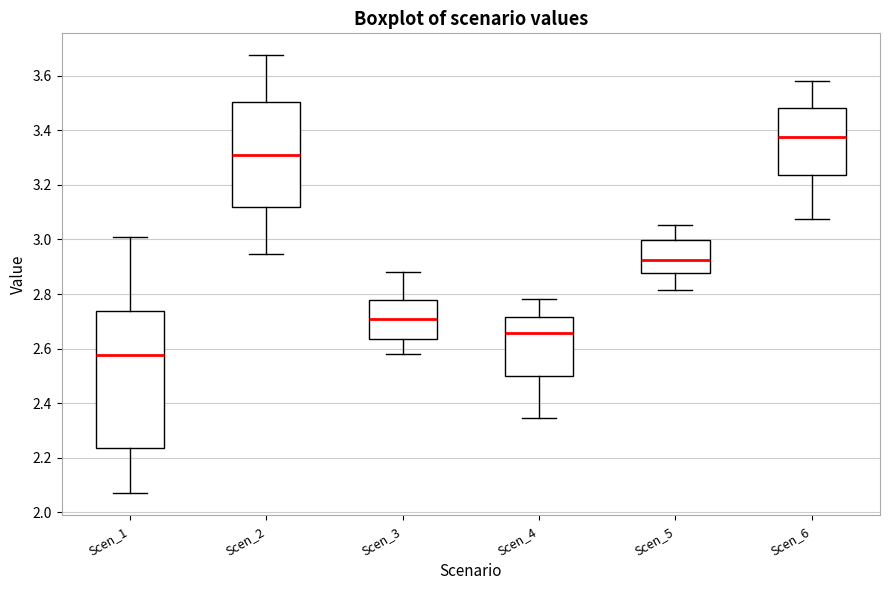

Which box's median line is the highest?

Scen_6